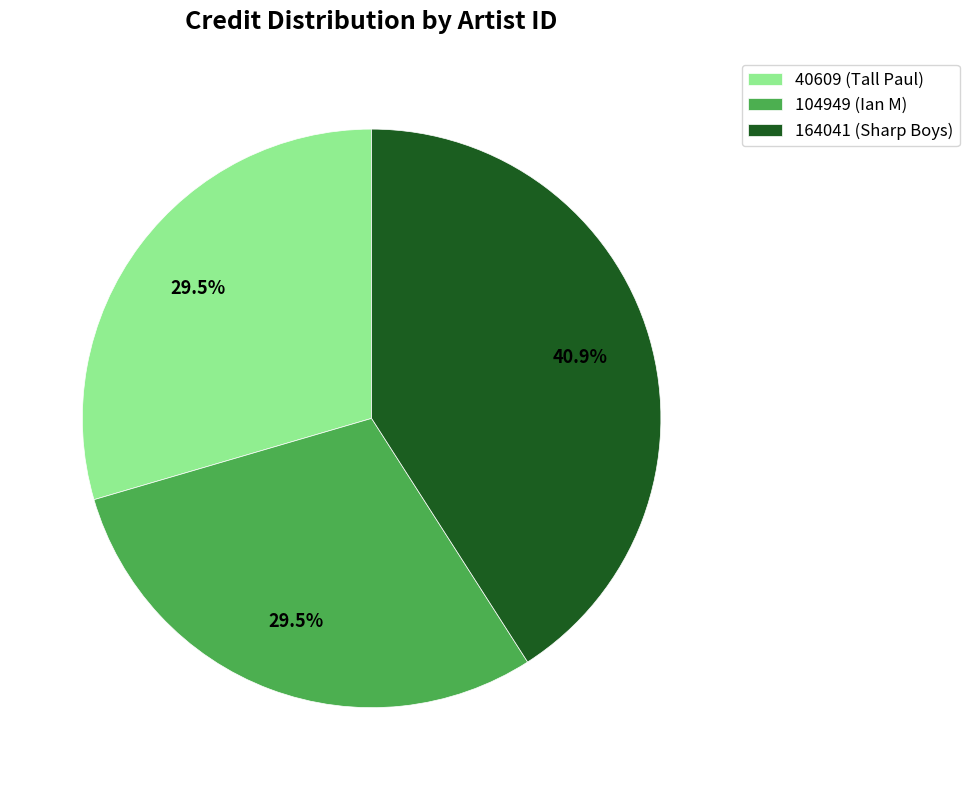

Count the number of slices in the pie.

3